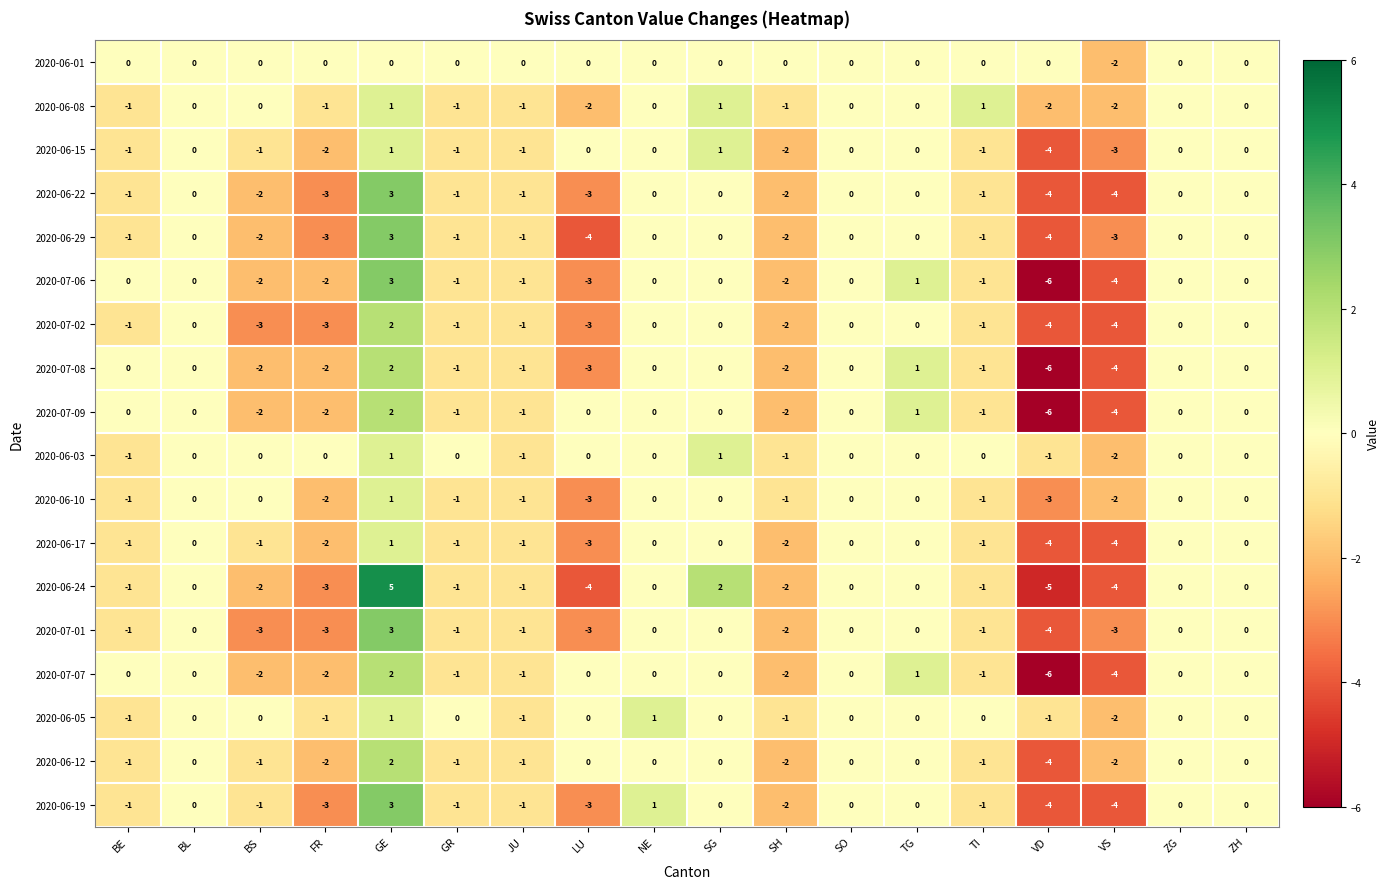

What is the smallest value displayed?

-6